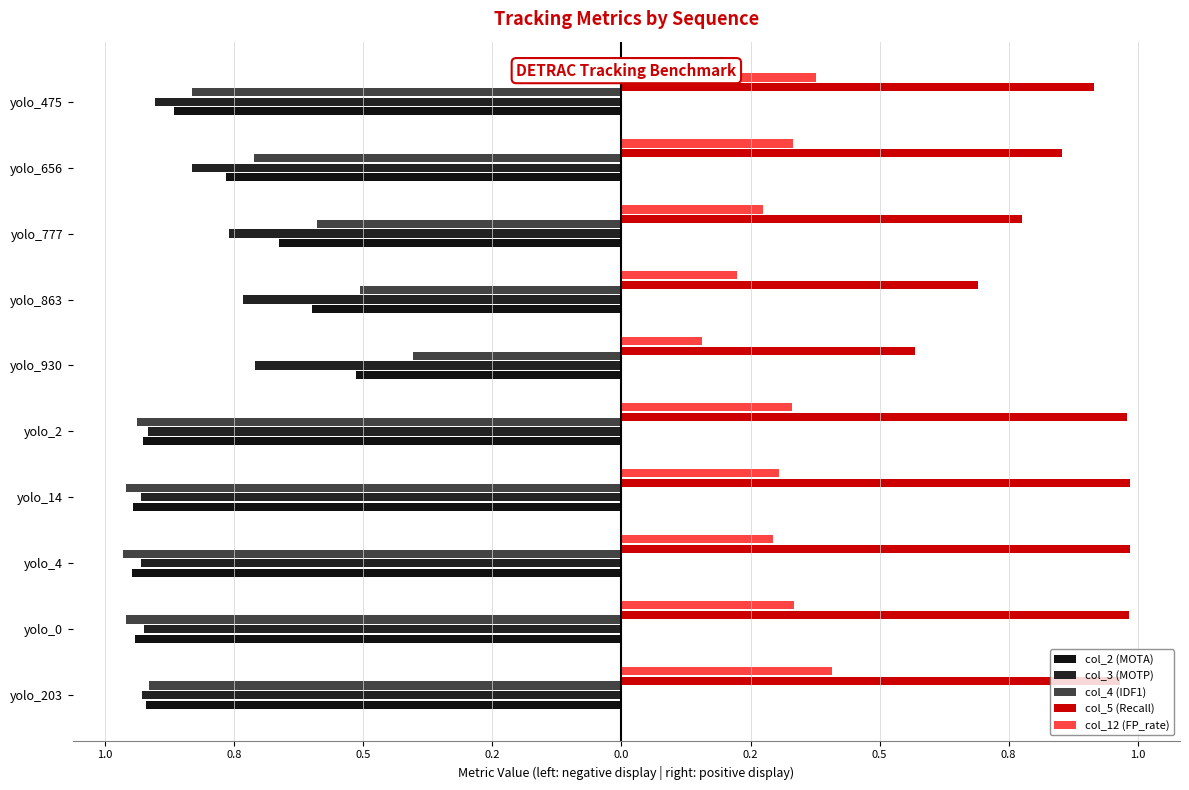

What is the difference between the second highest and second lowest values in the col_3 (MOTP) series?

0.2